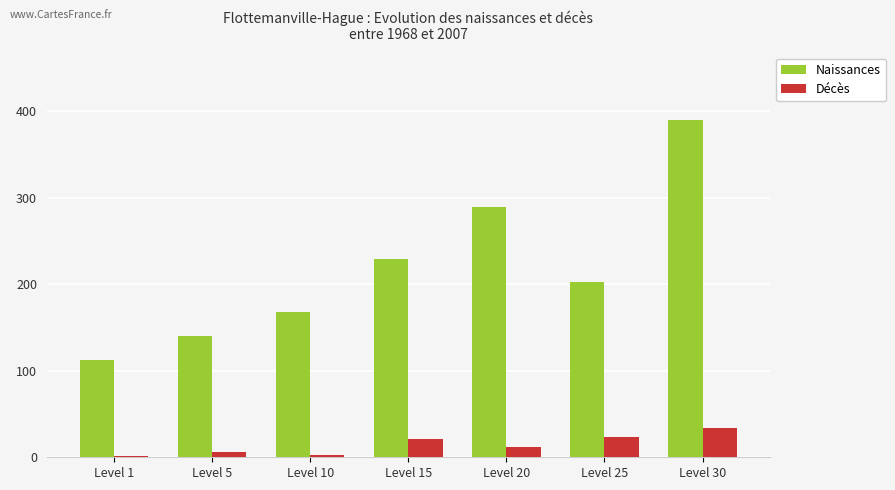

Which series has the largest range (max minus min)?

Naissances